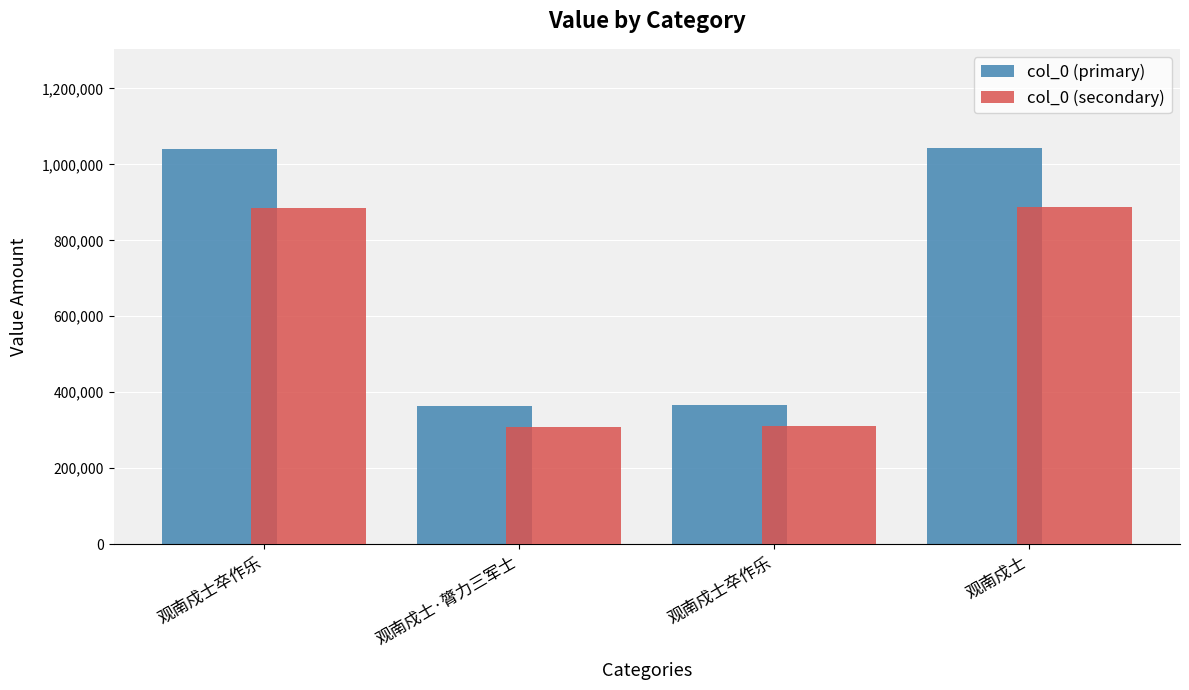

Count the number of data series in this chart.

2